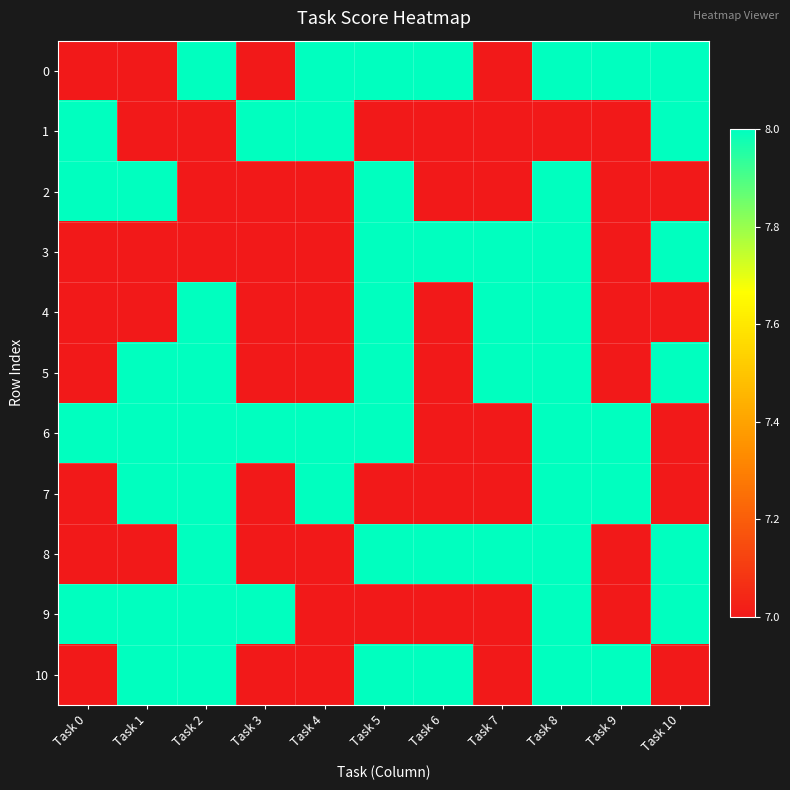

At how many categories does at least one series exceed 7?

11